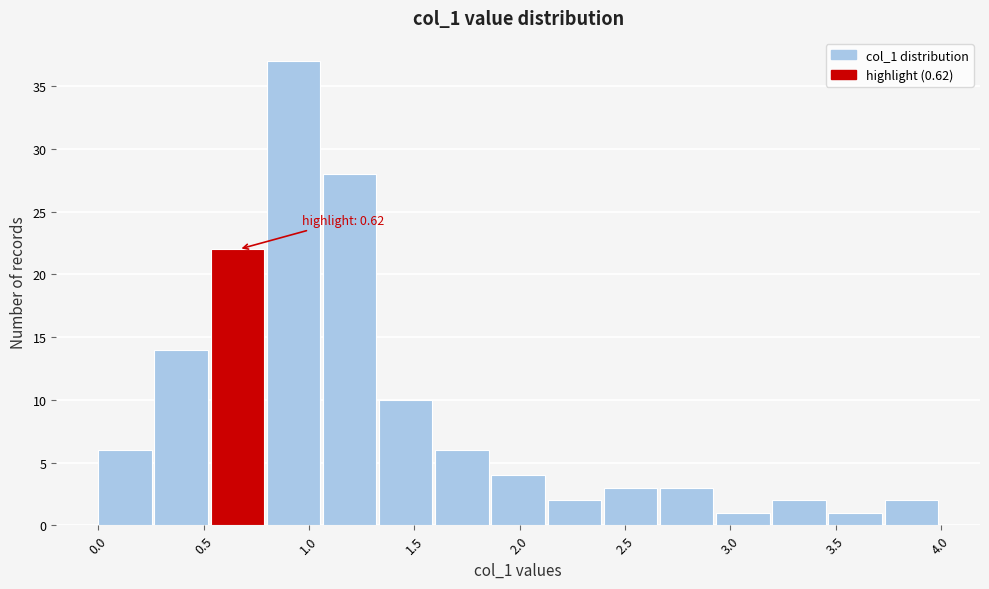

Which range on the x-axis has the tallest bar?

0.80 to 1.05